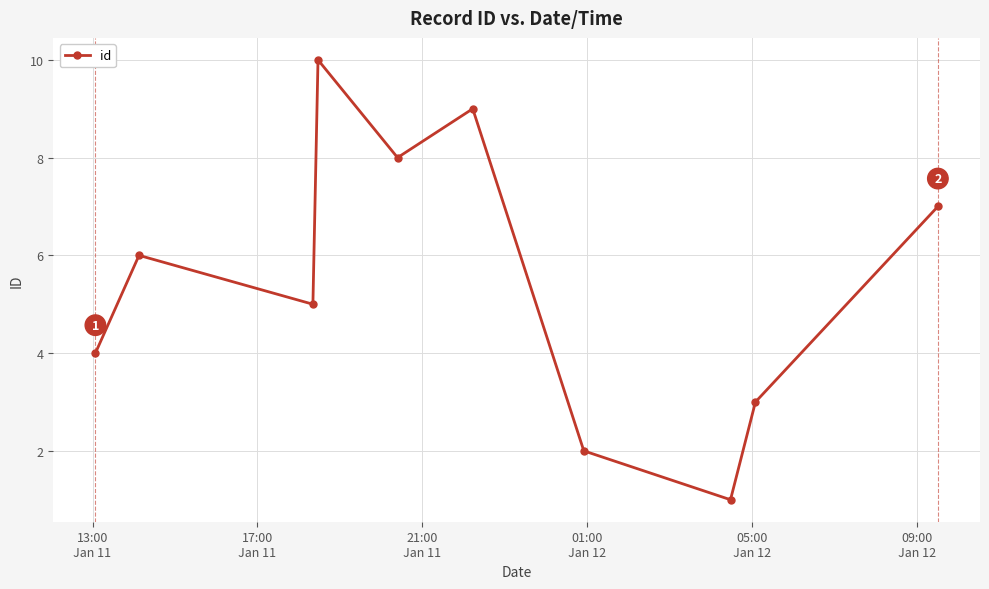

What is the difference between the maximum and minimum values?

9